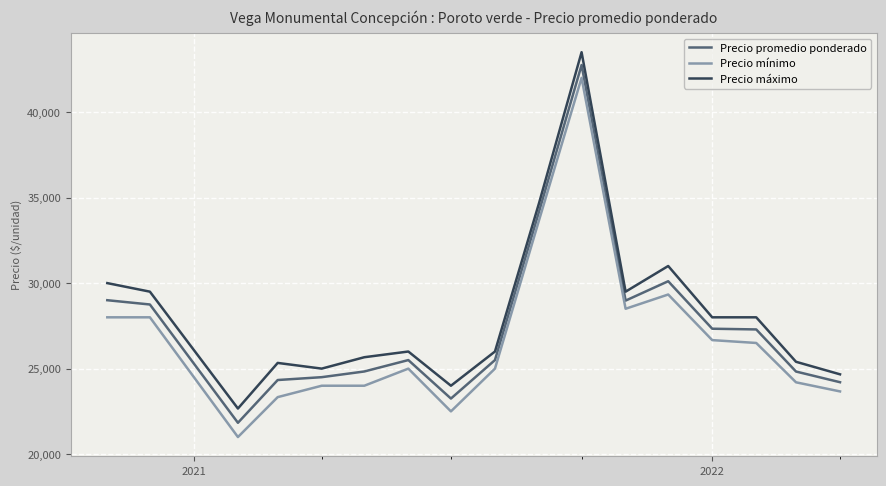

Which series has the widest spread of values?

Precio mínimo